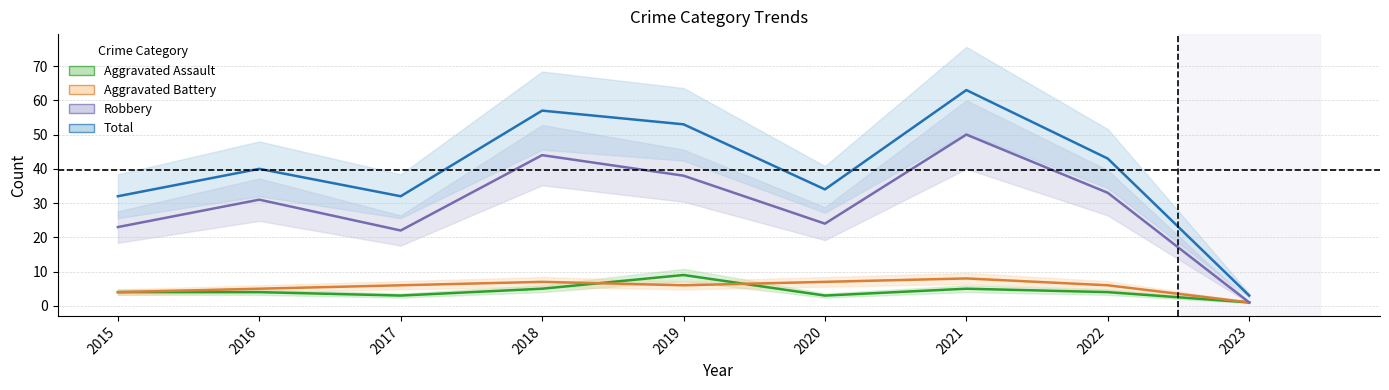

What is the spread (max minus min) of values at 2022?

39